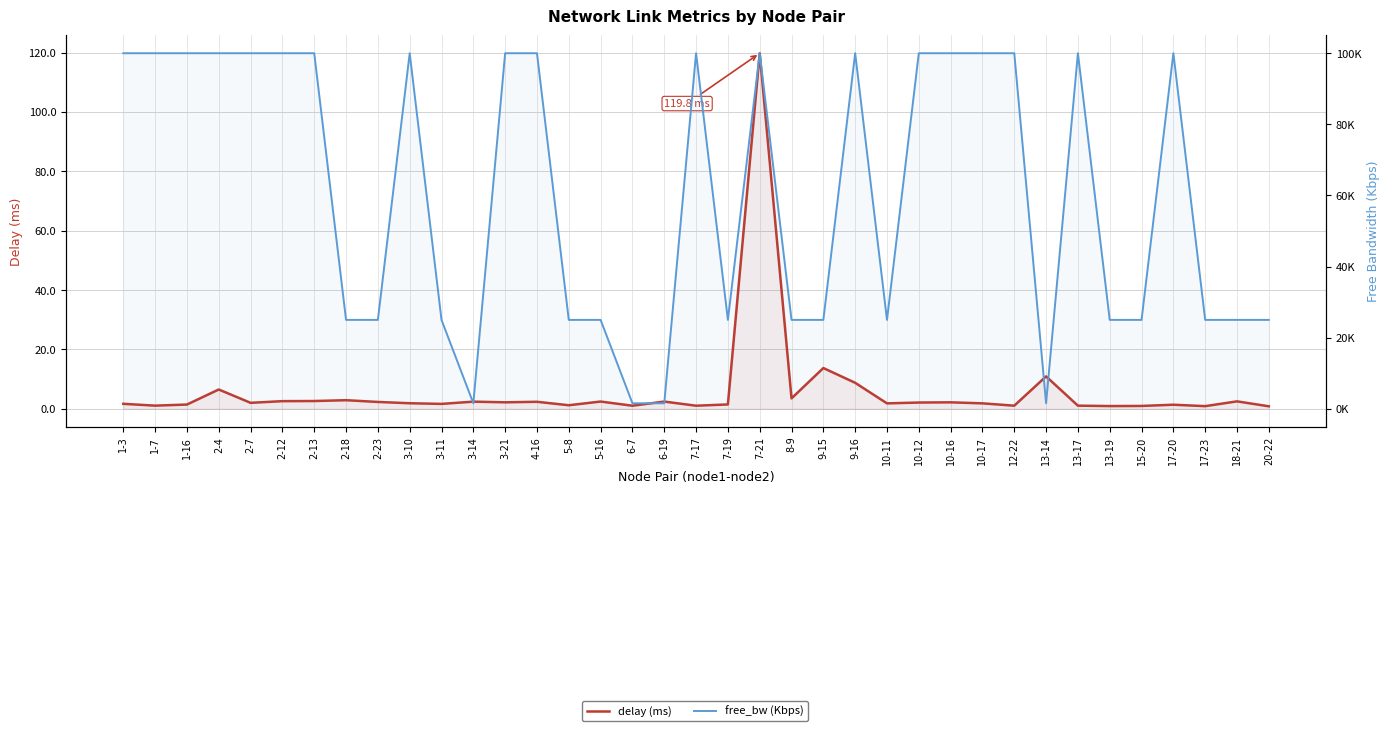

Which series has the widest spread of values?

free_bw (Kbps)